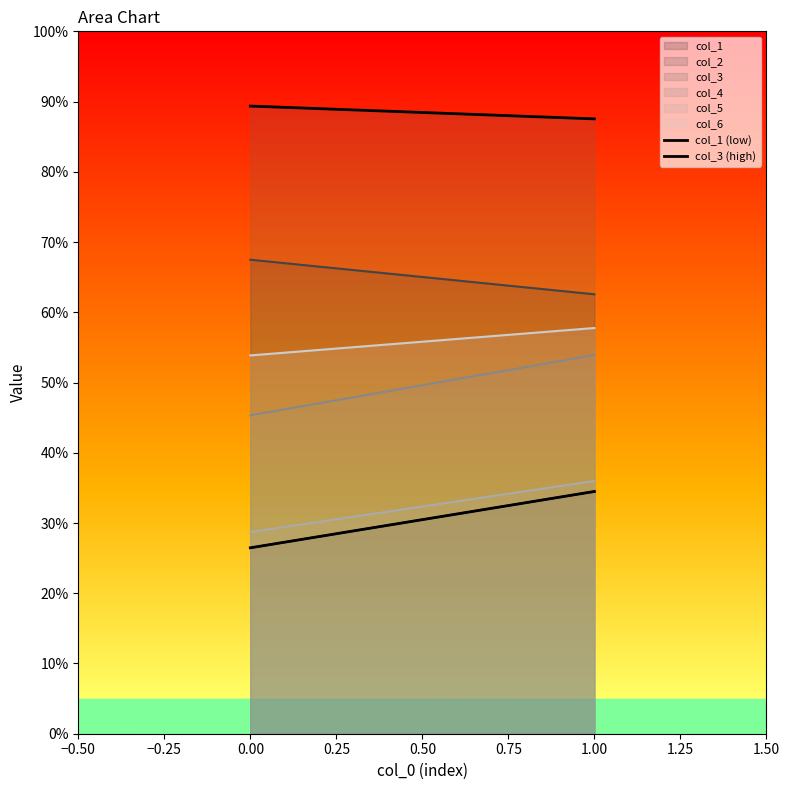

Does the chart have visible grid lines?

No